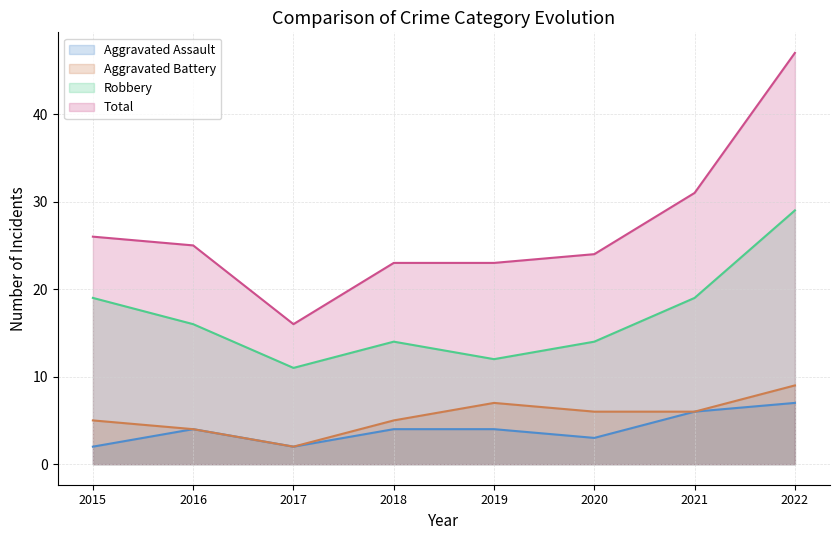

At which label does Total reach its peak?

2022